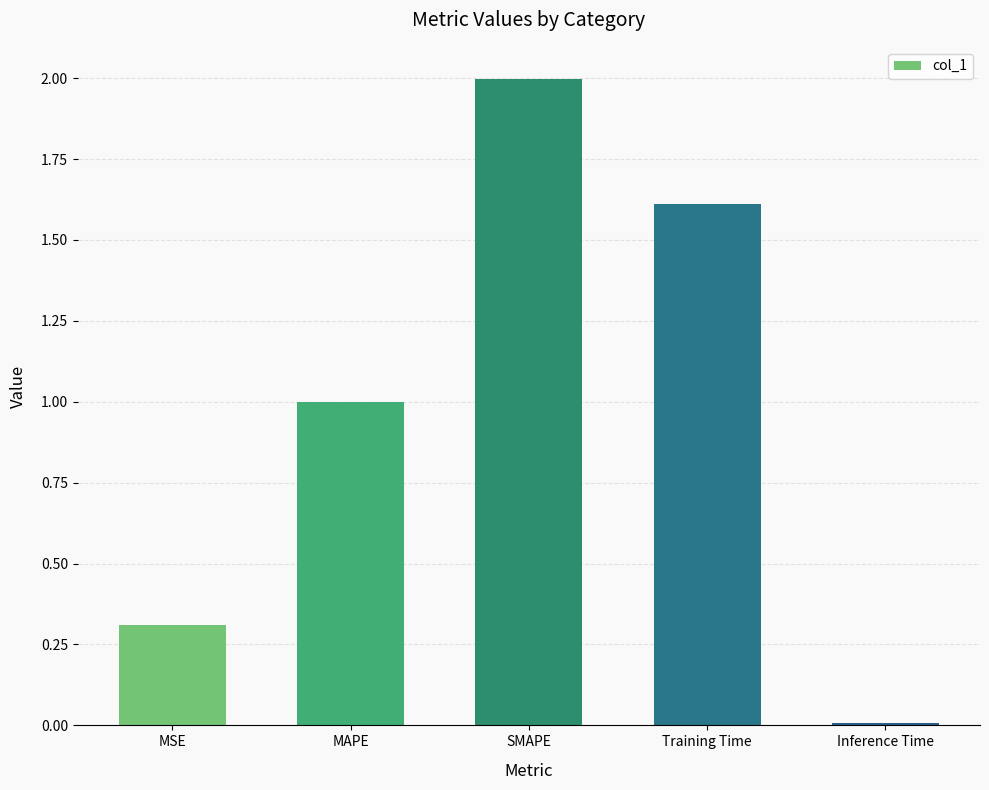

Between Training Time and MAPE, which is larger?

Training Time